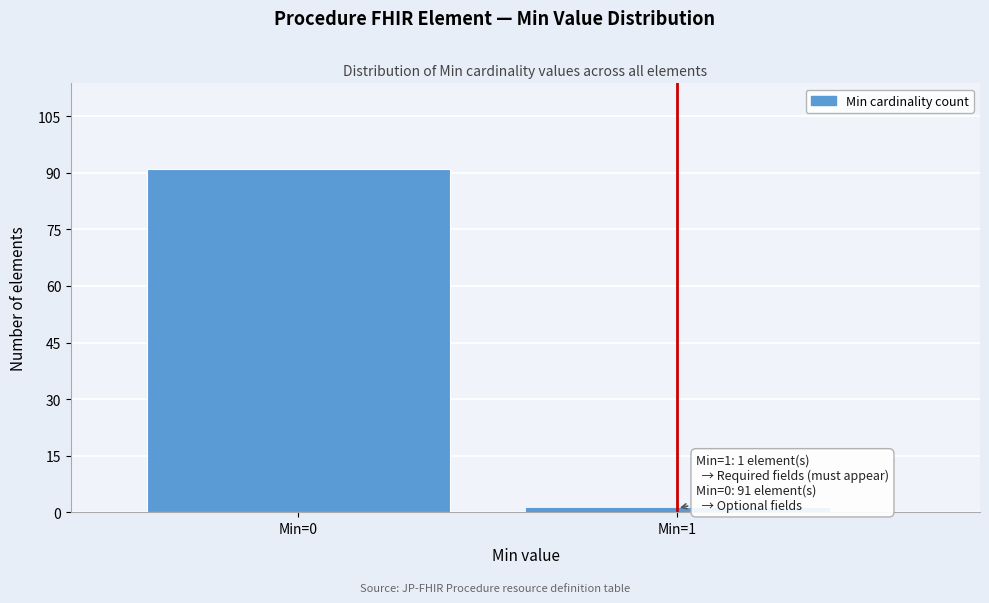

Reading left to right, extract all data points from this chart.

Min=0=91	Min=1=1